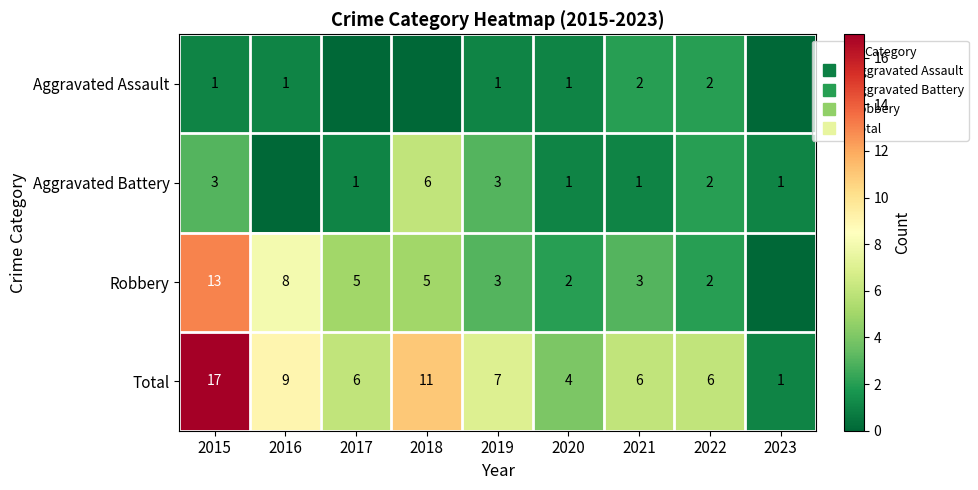

What is the total value across all series at 2022?

12